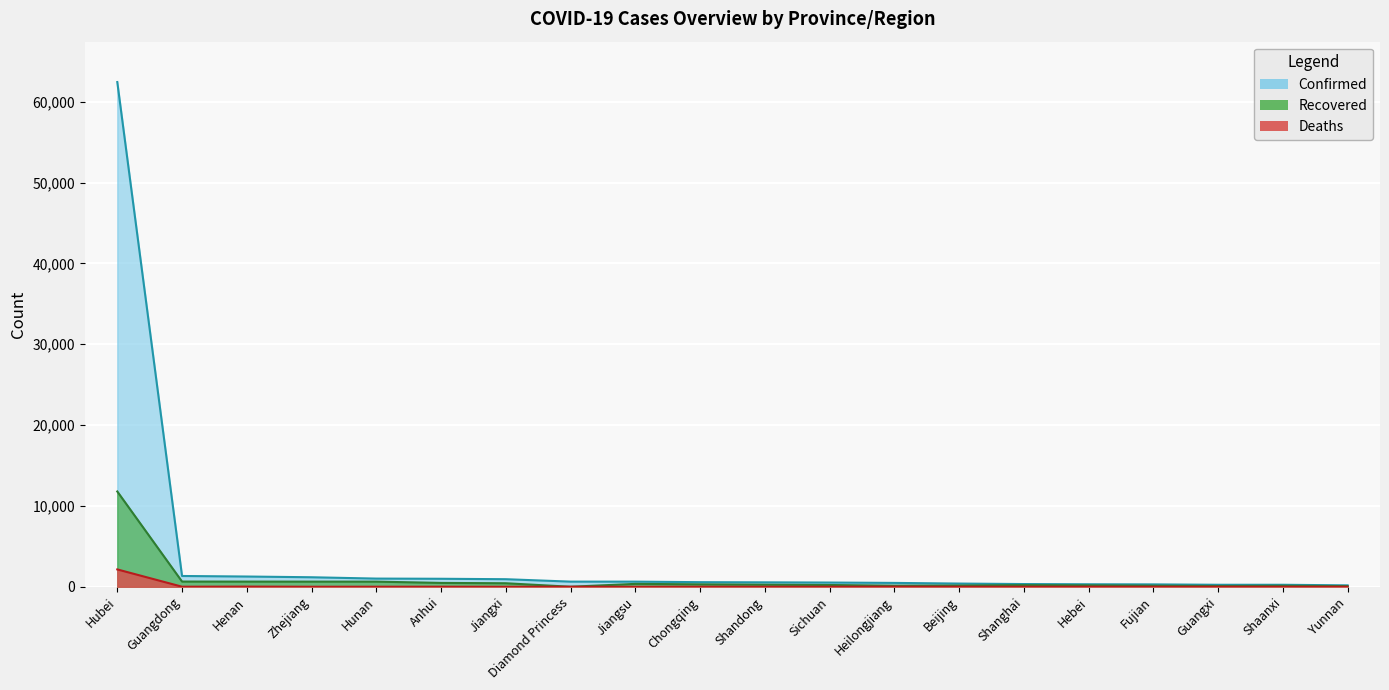

Where is the first local maximum for Deaths?

Henan